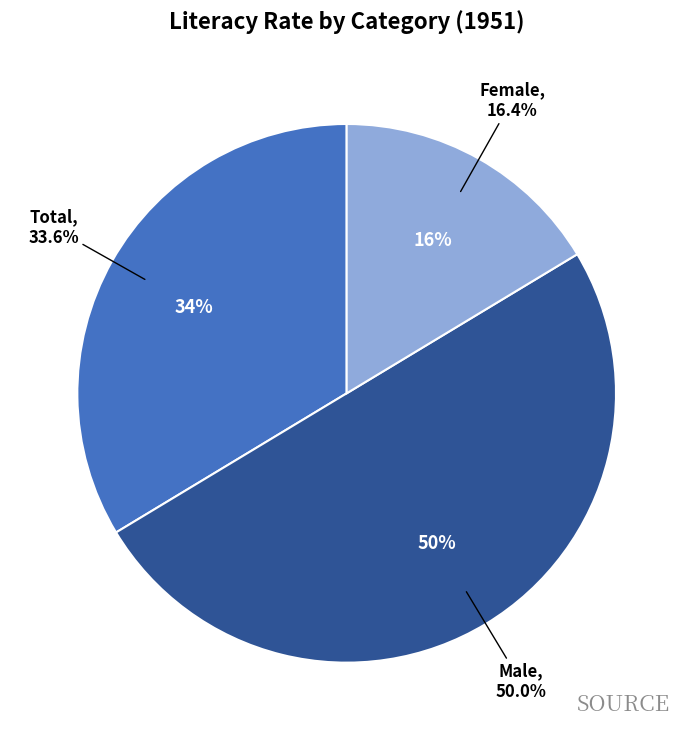

To the nearest percent, what portion does Total represent?

34%